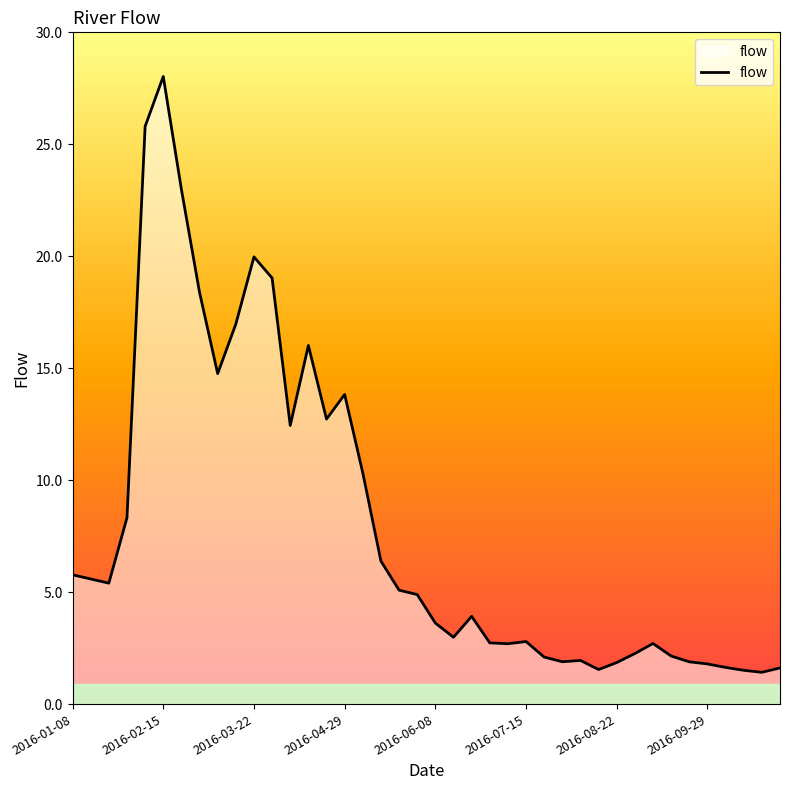

What is the smallest value displayed?

1.4